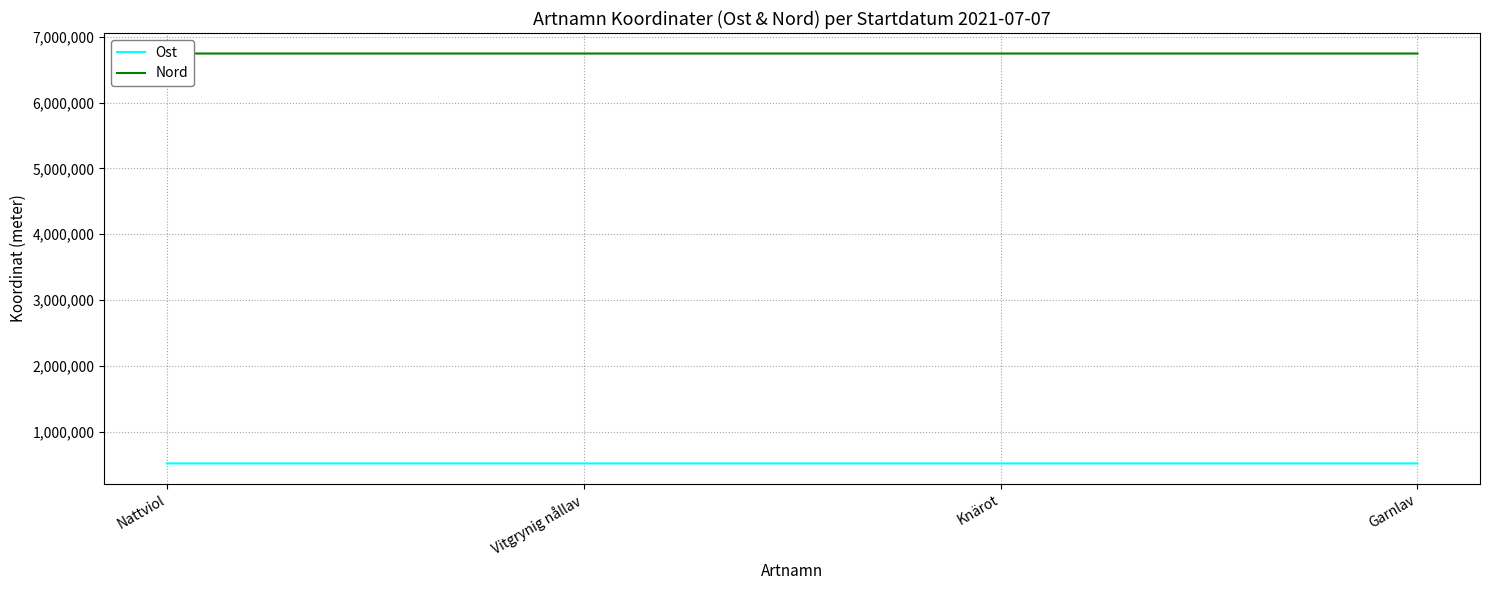

How many lines are shown in the chart?

2